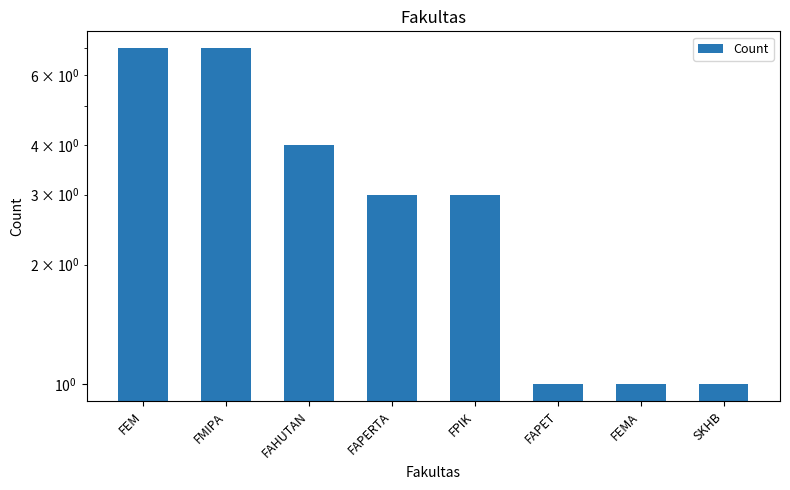

Is it true that the value at FPIK is 5?

False